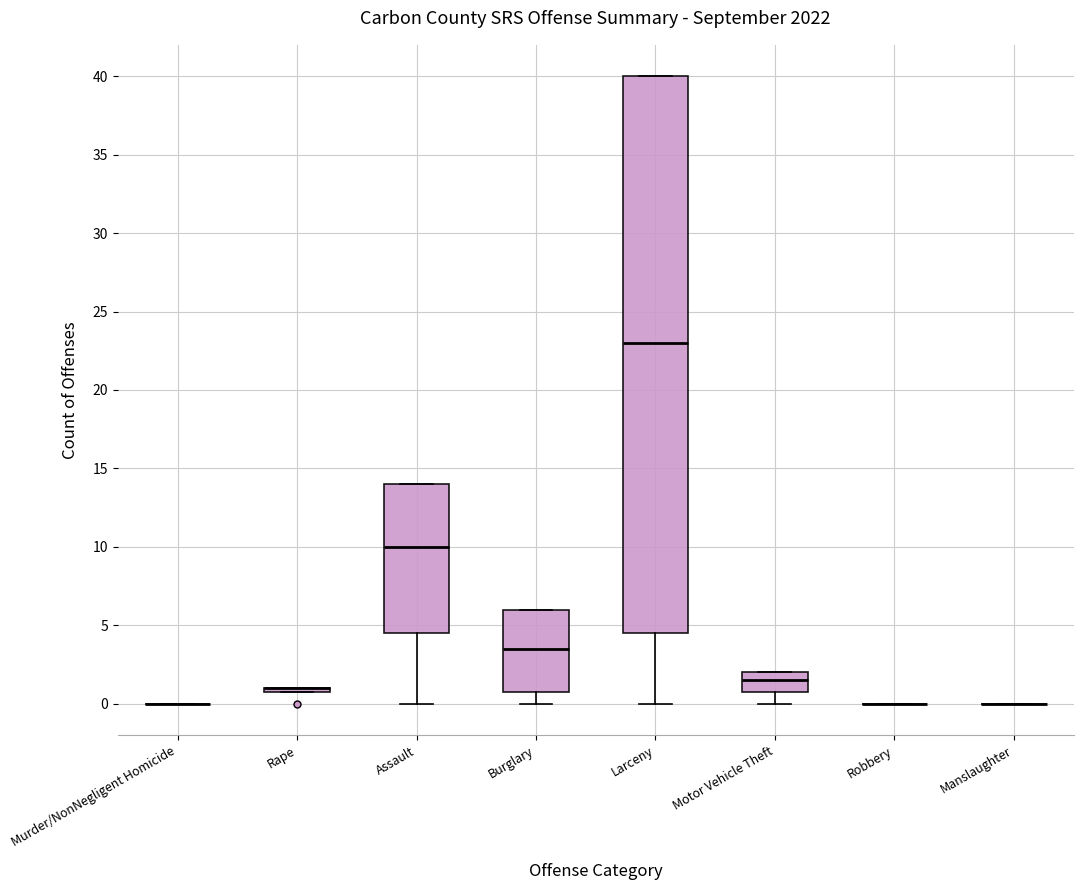

Reading left to right, transcribe this box plot: for each box, give where its median line is, the range the box spans, and where its two whiskers end, as read against the y-axis. The values are not printed on the chart, so give them approximately, as read against the axis.

Murder/NonNegligent Homicide: box collapsed to a line at 0.0, whiskers 0.0 to 0.0
Rape: box collapsed to a line at 1.0, whiskers 1.0 to 1.0
Assault: median 10.0, box 4.5 to 14.0, whiskers 0.0 to 14.0
Burglary: median 3.5, box 1.0 to 6.0, whiskers 0.0 to 6.0
Larceny: median 23.0, box 4.5 to 40.0, whiskers 0.0 to 40.0
Motor Vehicle Theft: median 1.5, box 1.0 to 2.0, whiskers 0.0 to 2.0
Robbery: box collapsed to a line at 0.0, whiskers 0.0 to 0.0
Manslaughter: box collapsed to a line at 0.0, whiskers 0.0 to 0.0